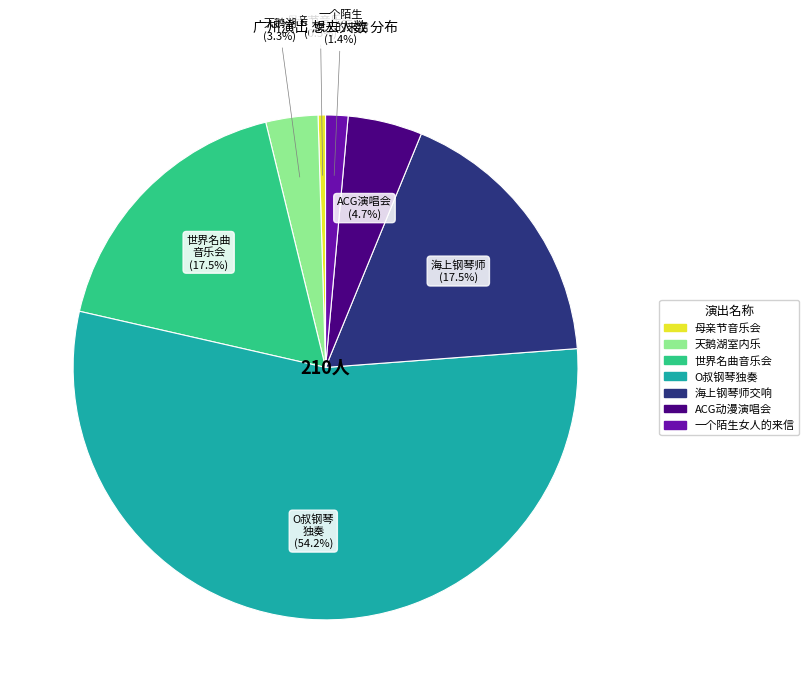

To the nearest percent, what is the difference between the largest and smallest slice percentages?

54%